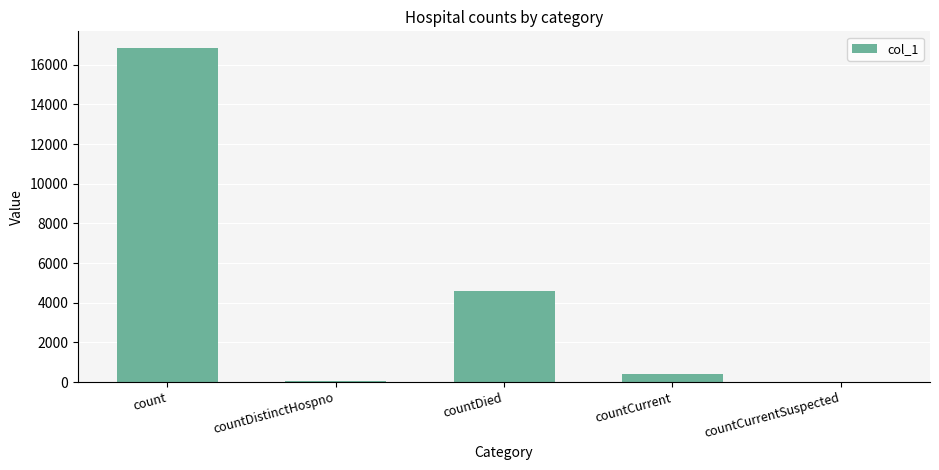

True or false: the data shows 0 at countCurrentSuspected.

True